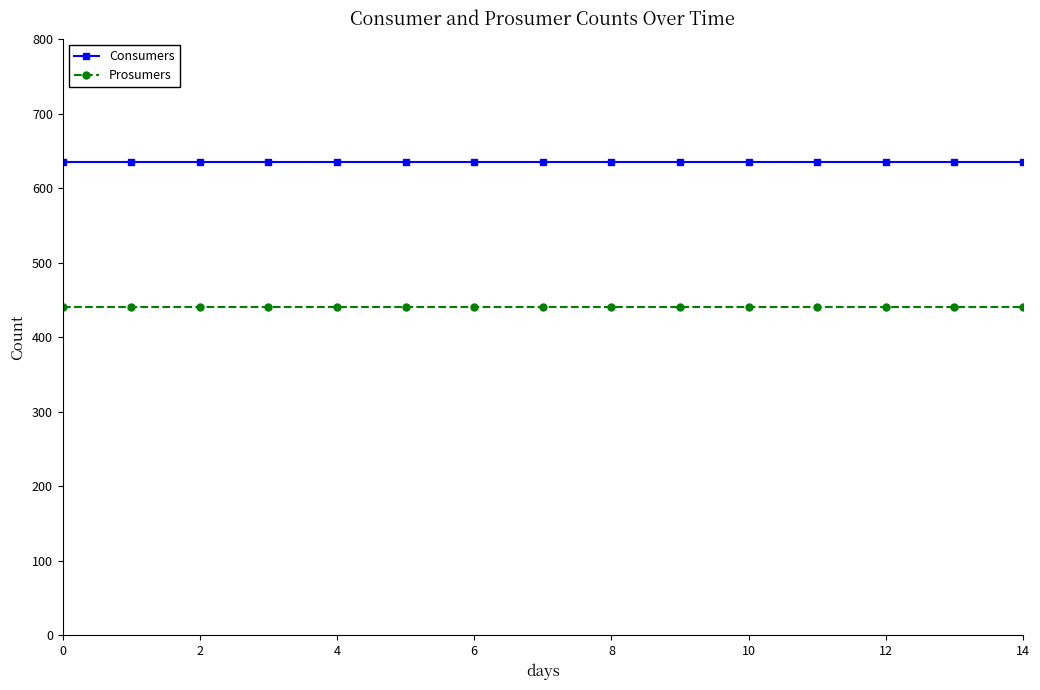

List the series in order of their overall mean, highest first.

Consumers, Prosumers